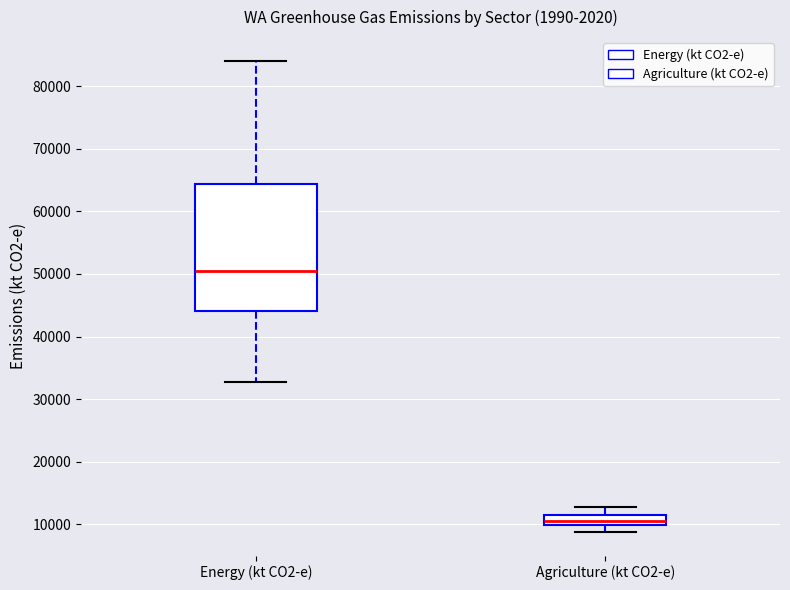

Where does the upper whisker of the box for Agriculture (kt CO2-e) end on the y-axis? The values are not printed on the chart, so give them approximately, as read against the axis.

13000